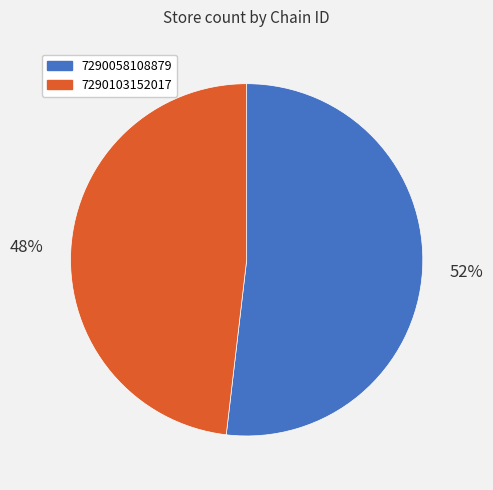

Is the sum of 7290058108879 and 7290103152017 greater than half?

Yes